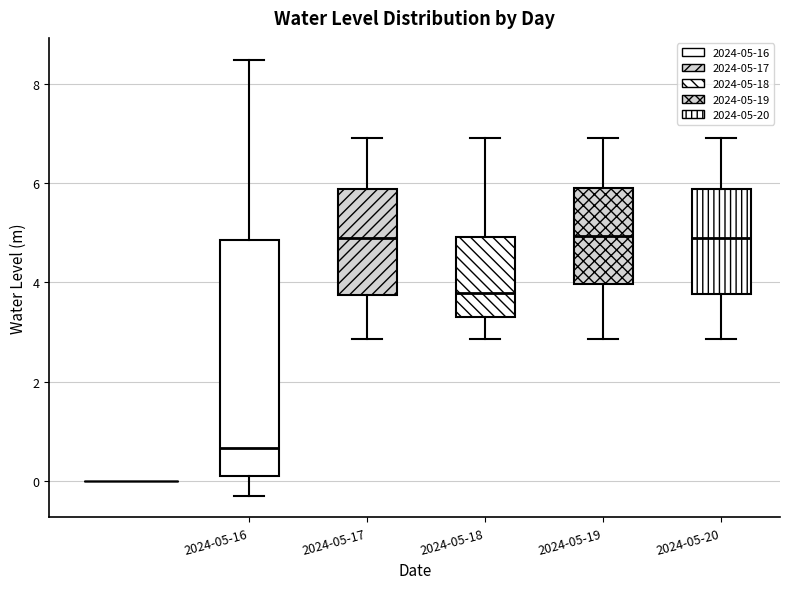

Reading left to right, transcribe this box plot: for each box, give where its median line is, the range the box spans, and where its two whiskers end, as read against the y-axis. The values are not printed on the chart, so give them approximately, as read against the axis.

2024-05-16: median 0.6, box 0.0 to 4.8, whiskers -0.4 to 8.4
2024-05-17: median 5.0, box 3.8 to 5.8, whiskers 2.8 to 7.0
2024-05-18: median 3.8, box 3.4 to 5.0, whiskers 2.8 to 7.0
2024-05-19: median 5.0, box 4.0 to 6.0, whiskers 2.8 to 7.0
2024-05-20: median 5.0, box 3.8 to 5.8, whiskers 2.8 to 7.0